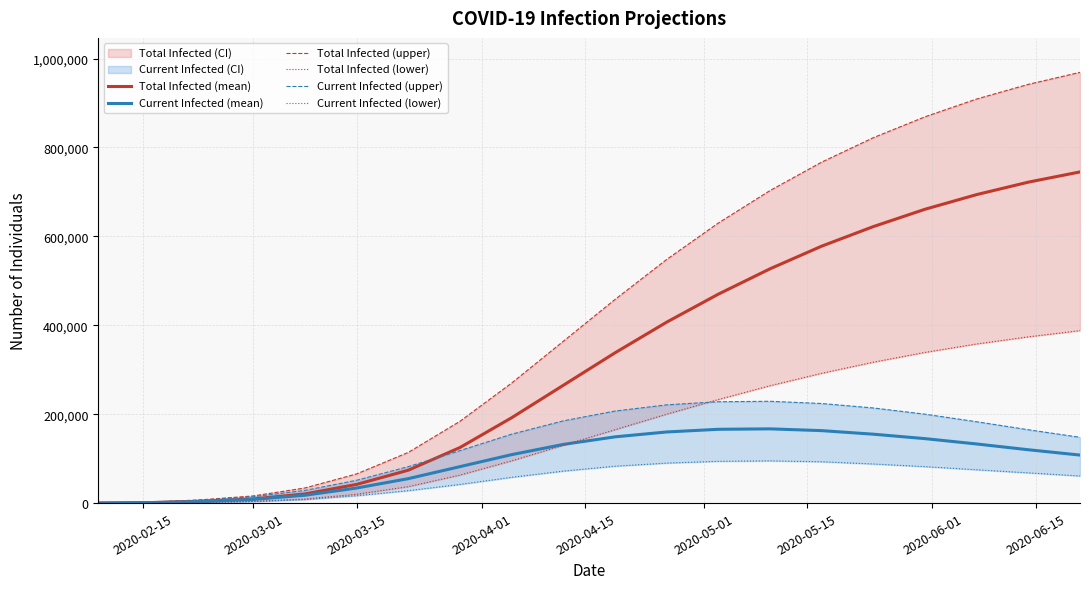

Between 2020-03-15 and 2020-04-15, which series saw the biggest shift?

Total Infected (upper)